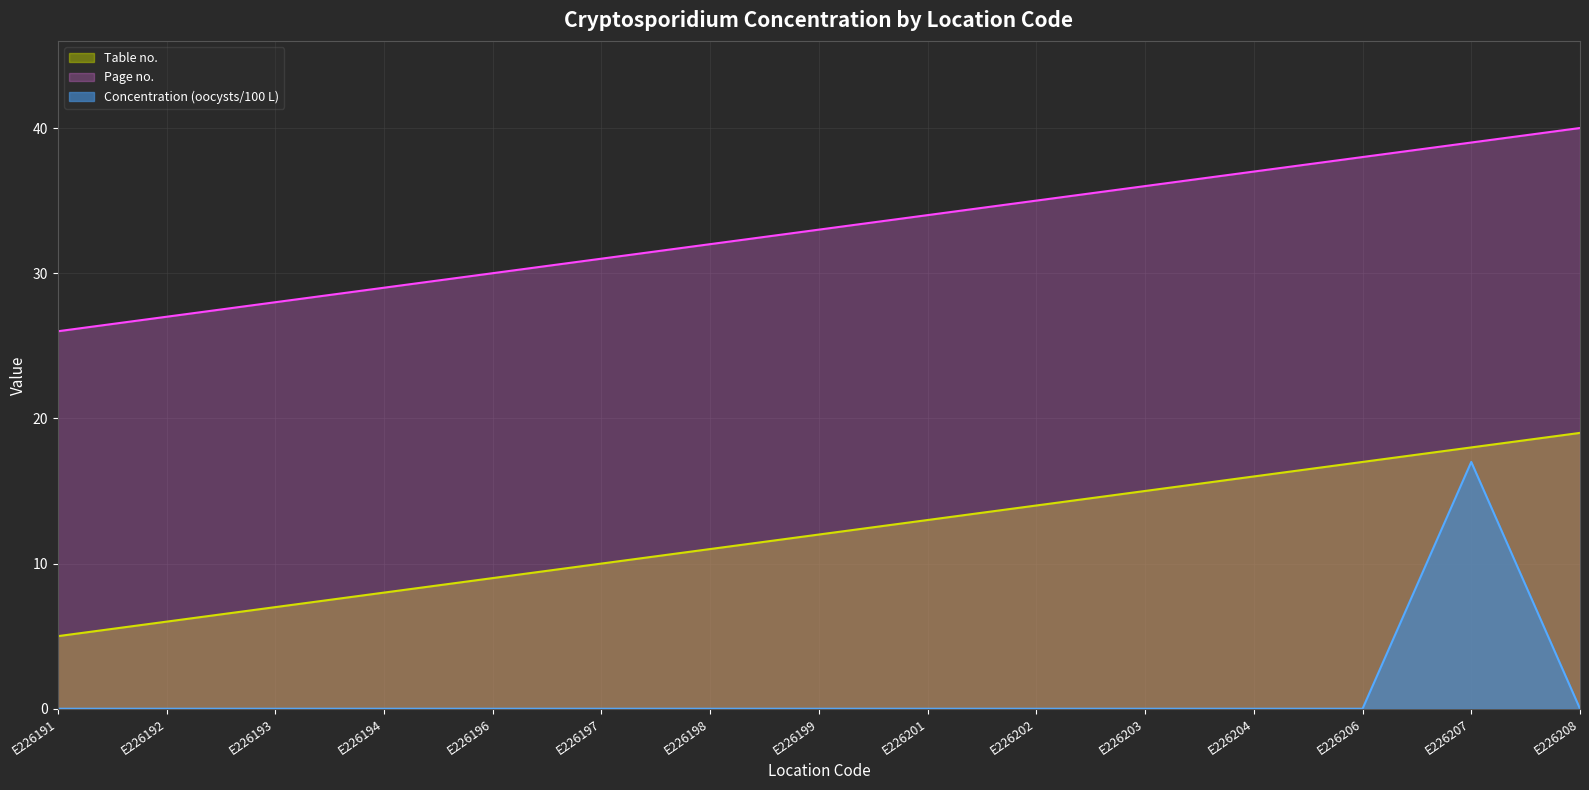

True or false: Table no. and Concentration intersect in this chart.

False